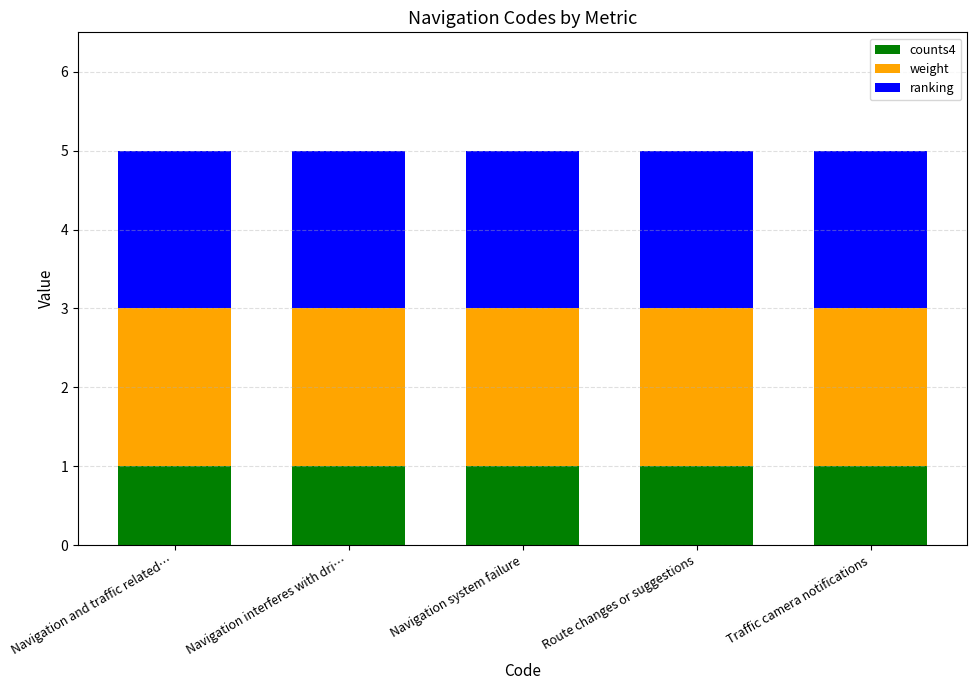

True or false: counts4 has a value of 1 at Navigation and traffic related….

True